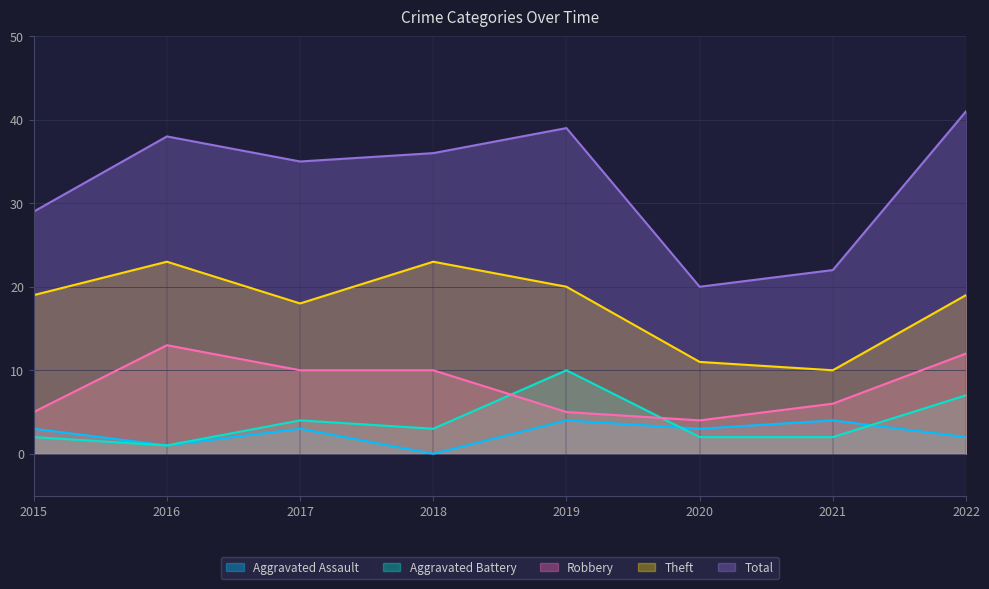

In Aggravated Battery, how many points are lower than both neighbors (excluding endpoints)?

2